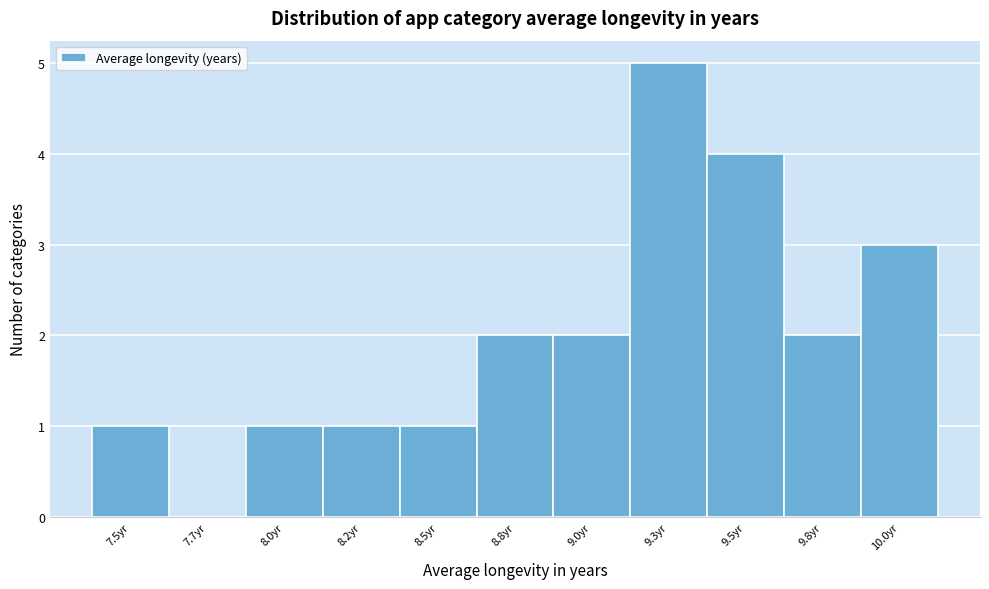

Reading left to right, list all the values displayed in this chart.

7.5yr=1	7.7yr=0	8.0yr=1	8.2yr=1	8.5yr=1	8.8yr=2	9.0yr=2	9.3yr=5	9.5yr=4	9.8yr=2	10.0yr=3